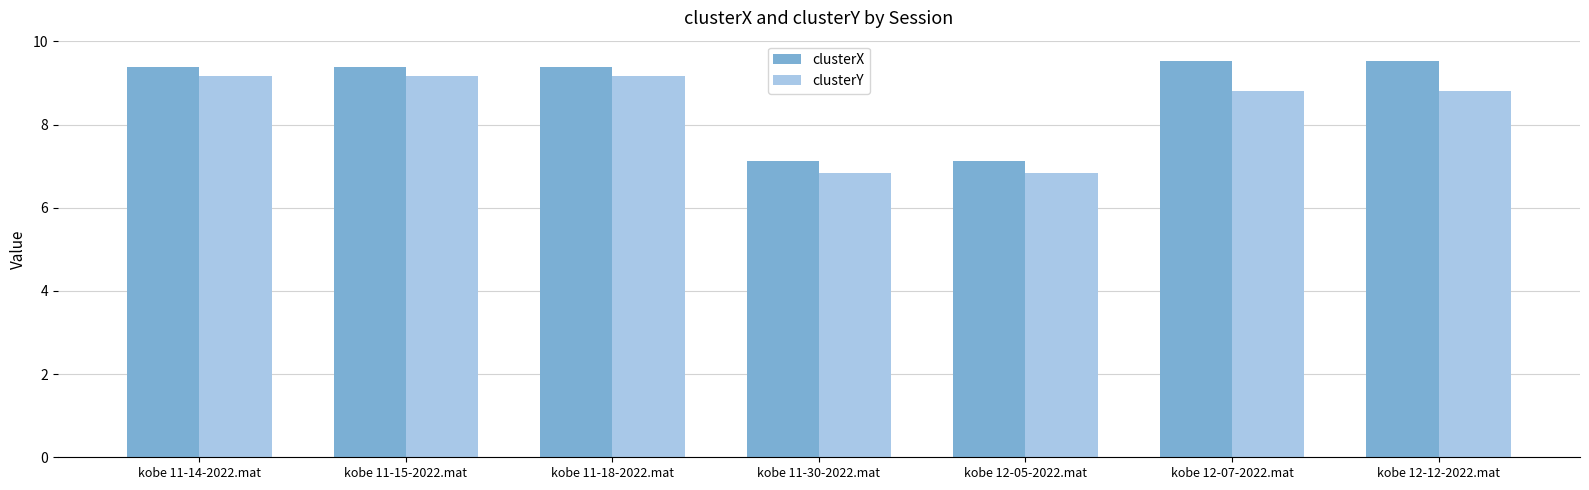

What position from the right is kobe 12-12-2022.mat?

1